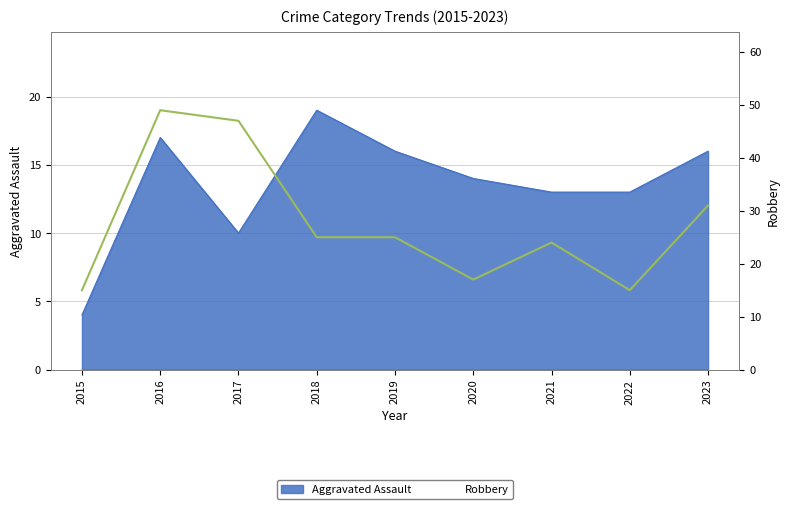

Where is the first local maximum?

2016